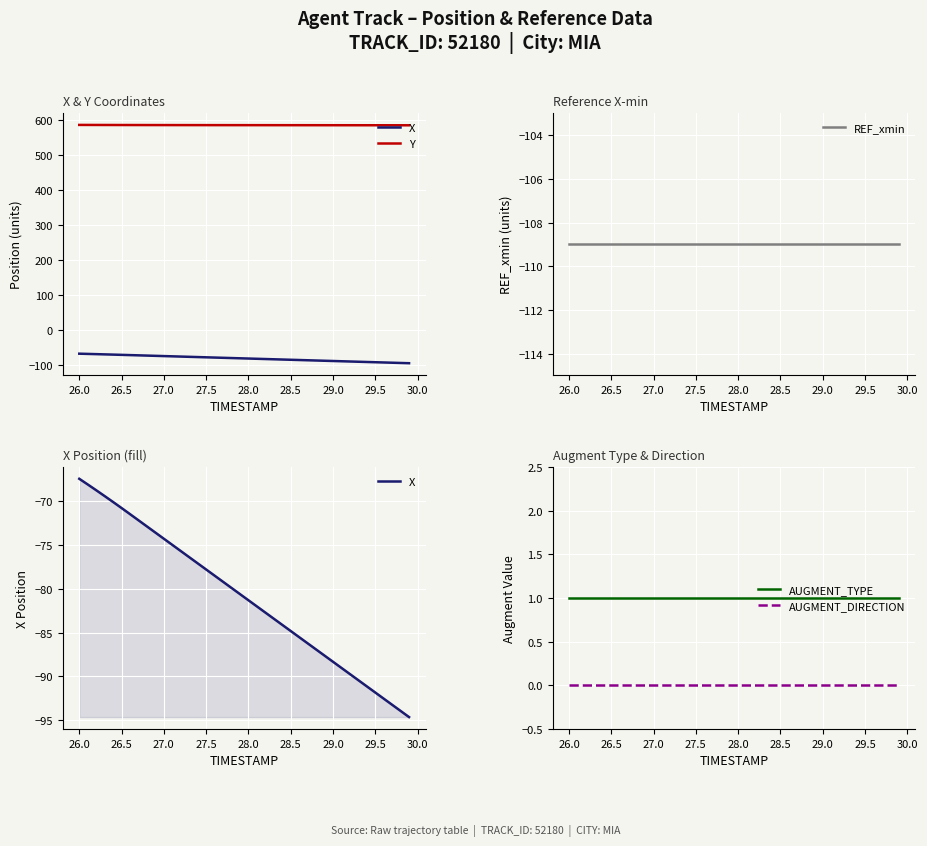

What is the value of the AUGMENT_TYPE point at the 21st from the left?

1.0